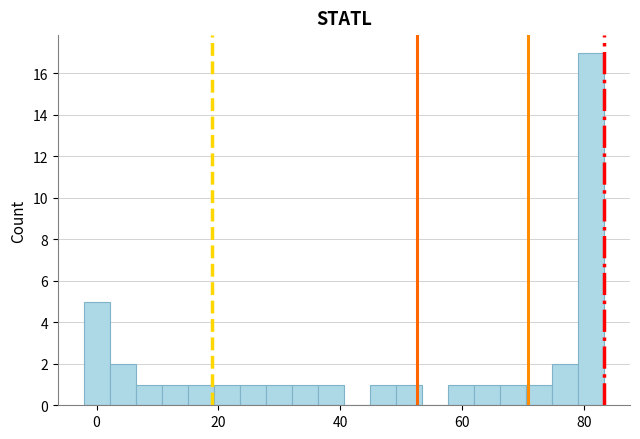

Around what value on the x-axis is the tallest bar? Give the approximate position of its centre, as read against the axis.

82